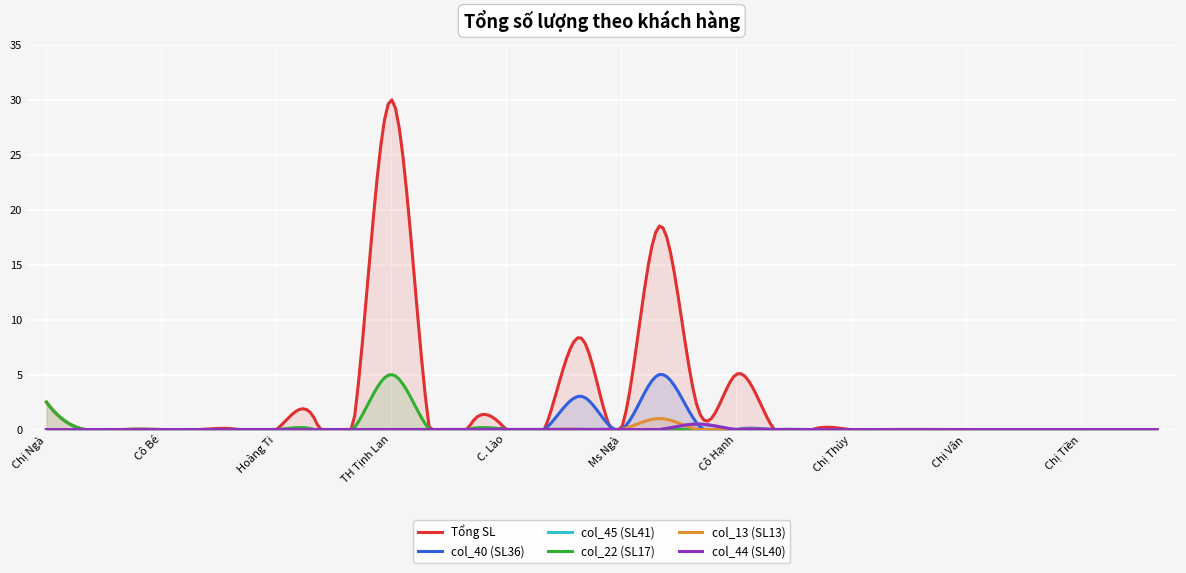

How many lines are shown in the chart?

6